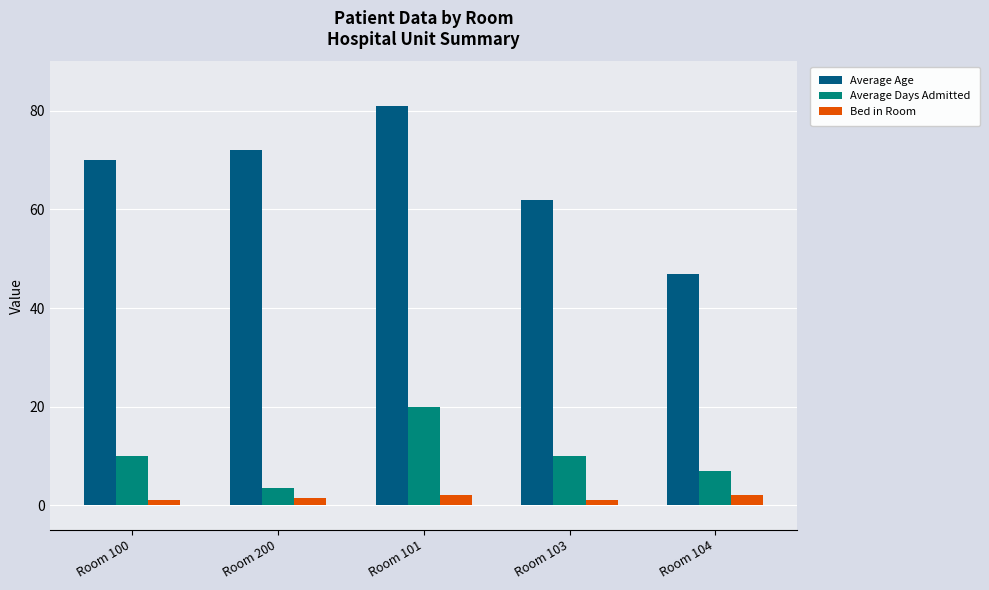

What is the value of the Bed in Room bar at the 3rd from the left?

2.0